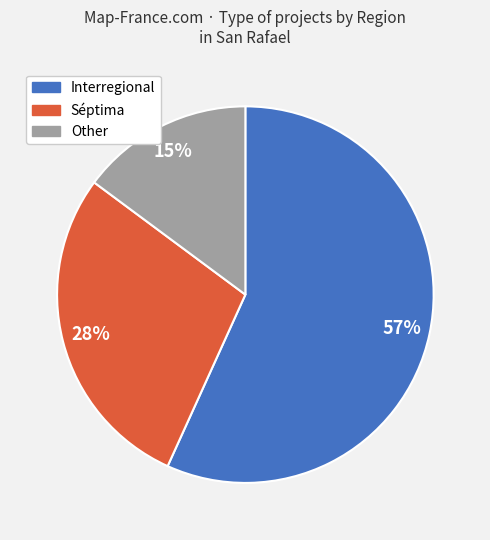

To the nearest percent, what percentage of the pie is Interregional?

57%